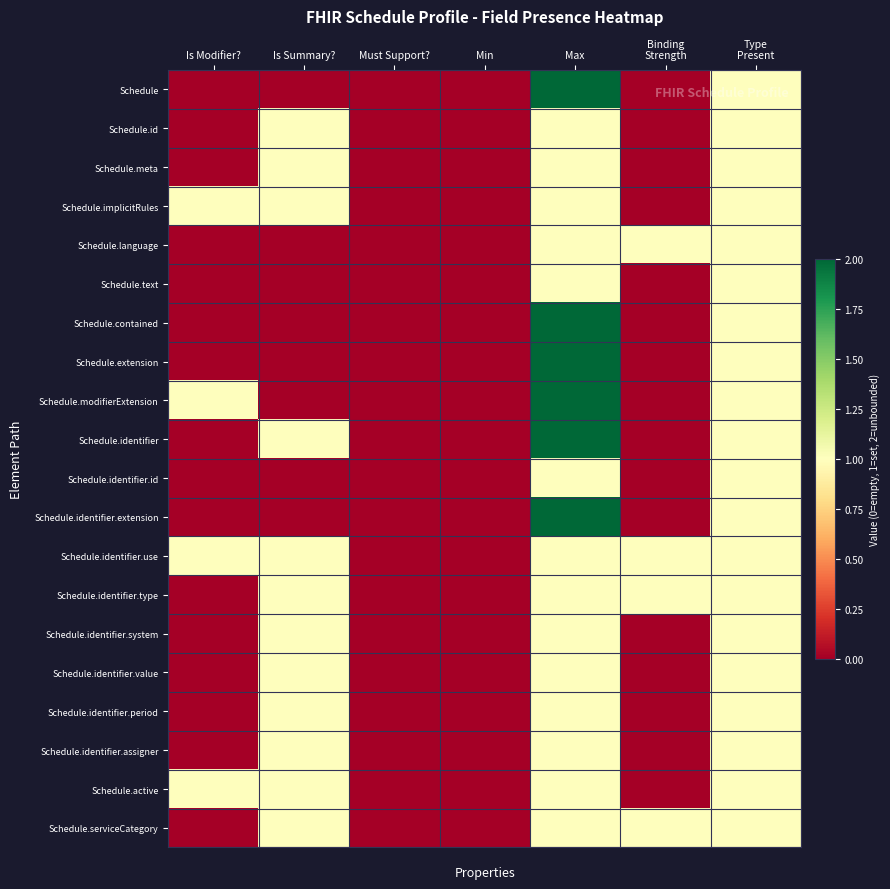

List the series in order of their peak value, lowest first.

Schedule.id, Schedule.meta, Schedule.implicitRules, Schedule.language, Schedule.text, Schedule.identifier.id, Schedule.identifier.use, Schedule.identifier.type, Schedule.identifier.system, Schedule.identifier.value, Schedule.identifier.period, Schedule.identifier.assigner, Schedule.active, Schedule.serviceCategory, Schedule, Schedule.contained, Schedule.extension, Schedule.modifierExtension, Schedule.identifier, Schedule.identifier.extension